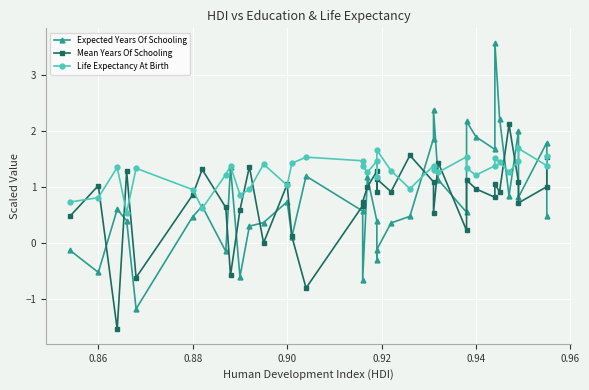

What is the highest value of the Expected Years Of Schooling series?

3.6